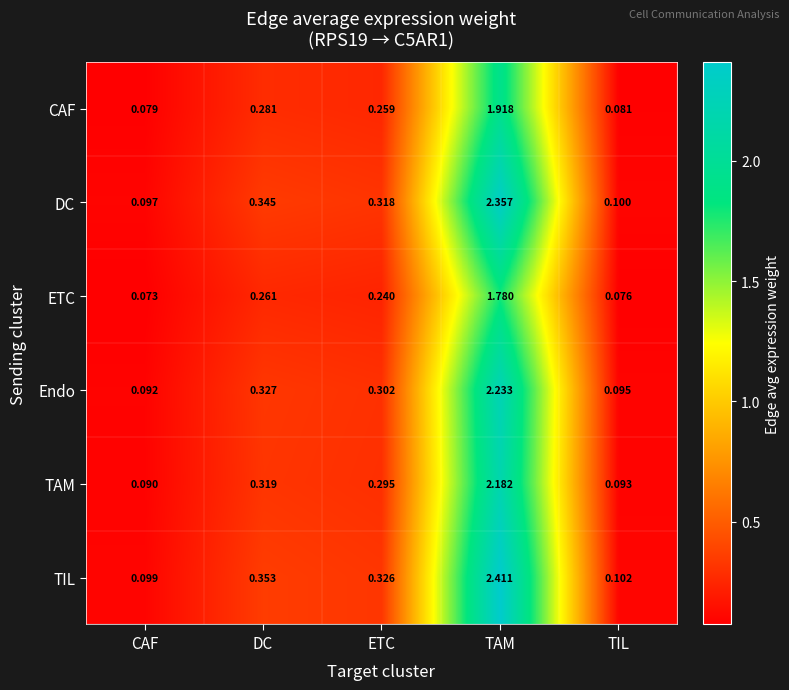

How many series are shown in this chart?

6